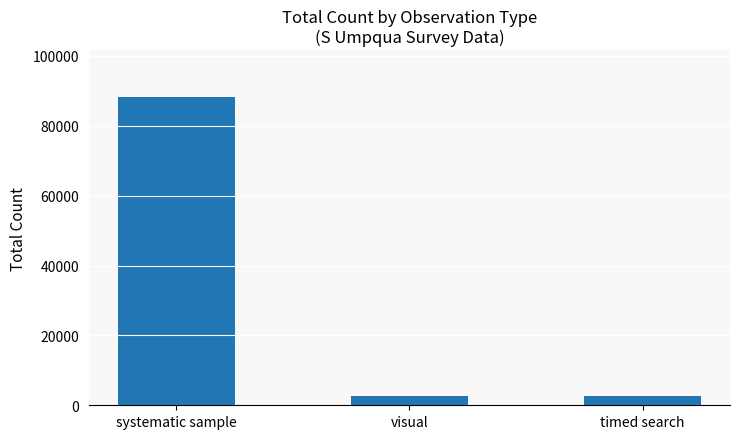

What is the sum of all values?

93674